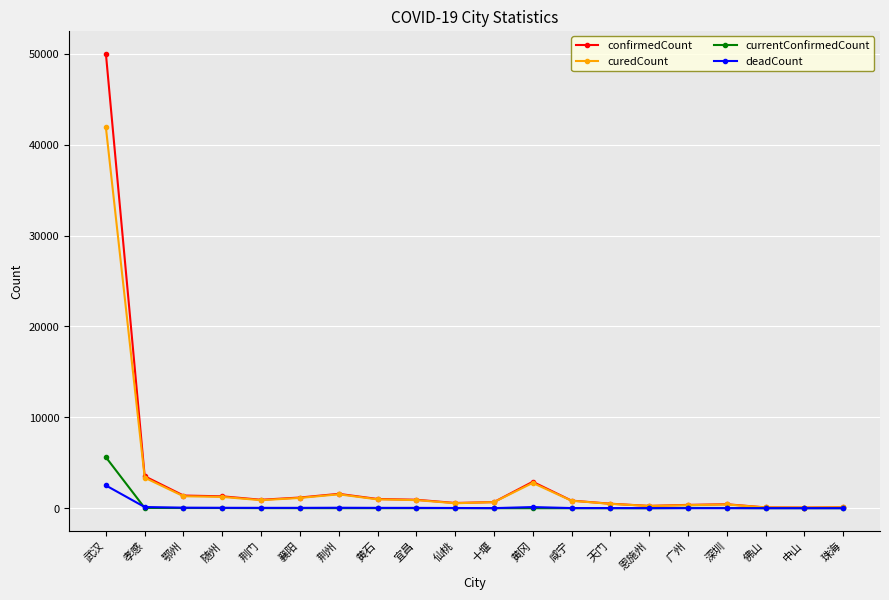

At which label is confirmedCount closest to 25036?

孝感